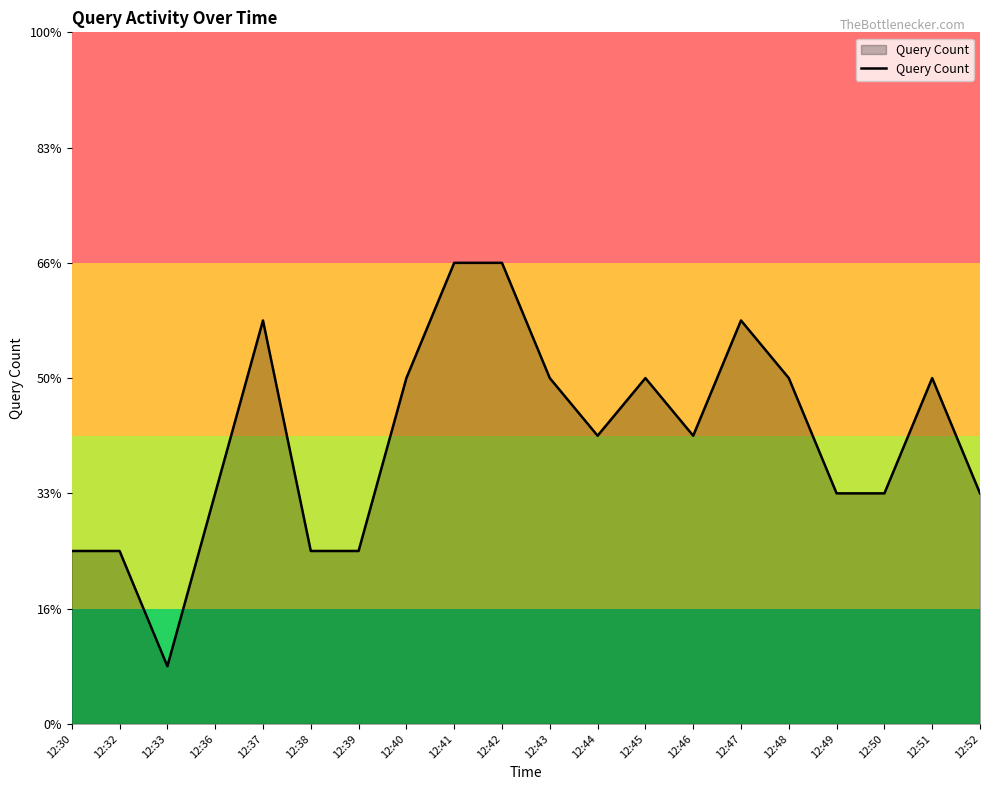

At which category does the data reach its first local valley?

12:33